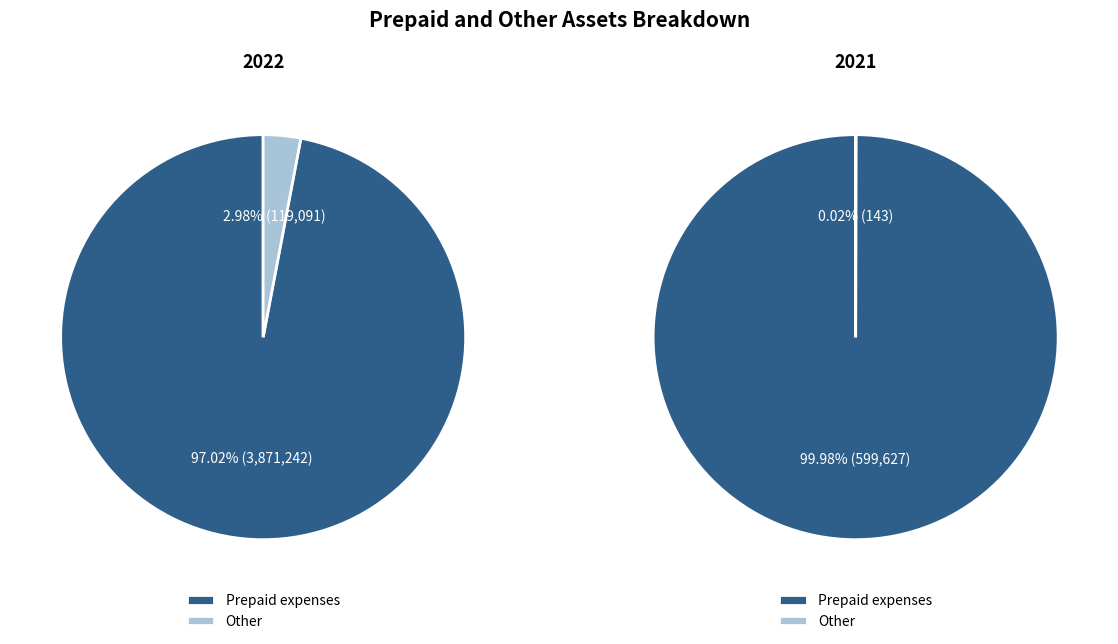

Is it true that Other is 0% of the pie?

True